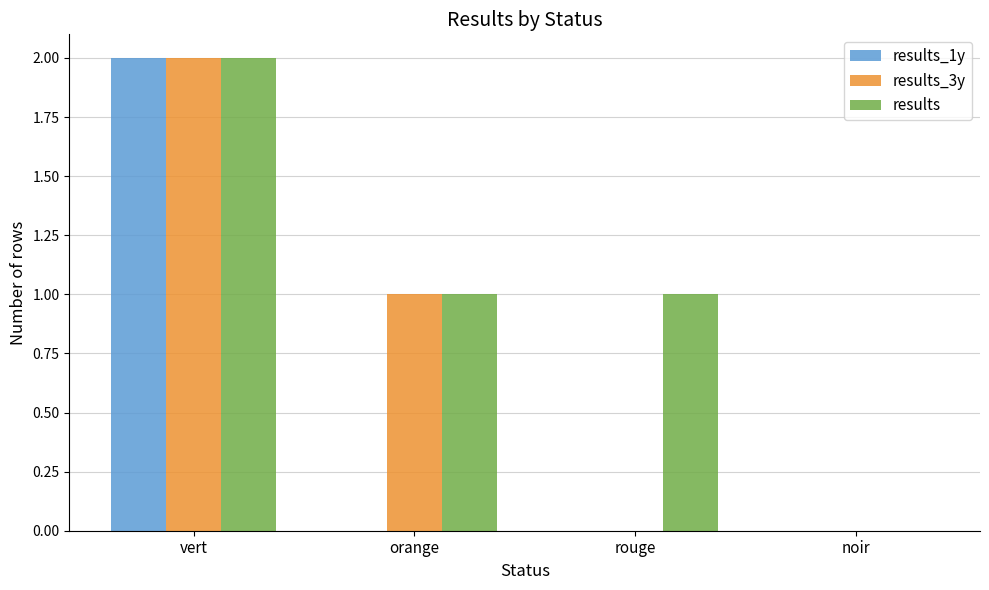

Which series has the largest total across all categories?

results